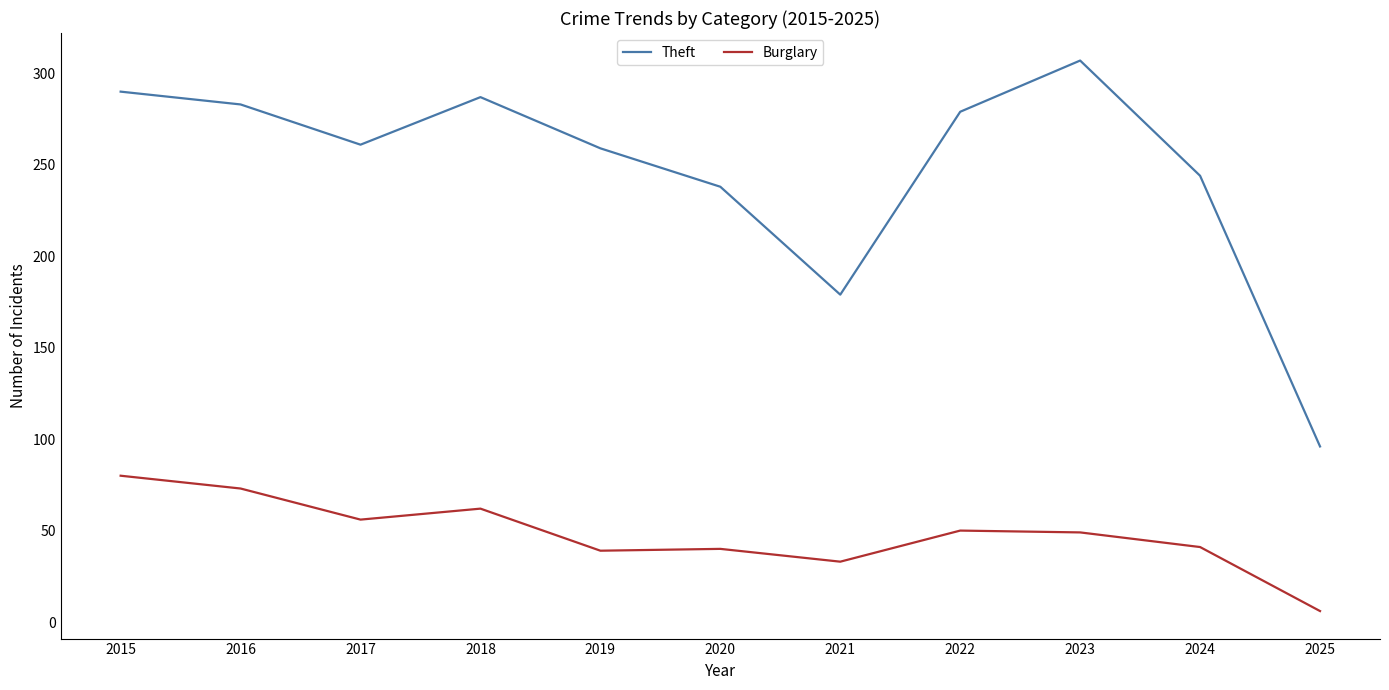

Where is Theft nearest to the value 201?

2021